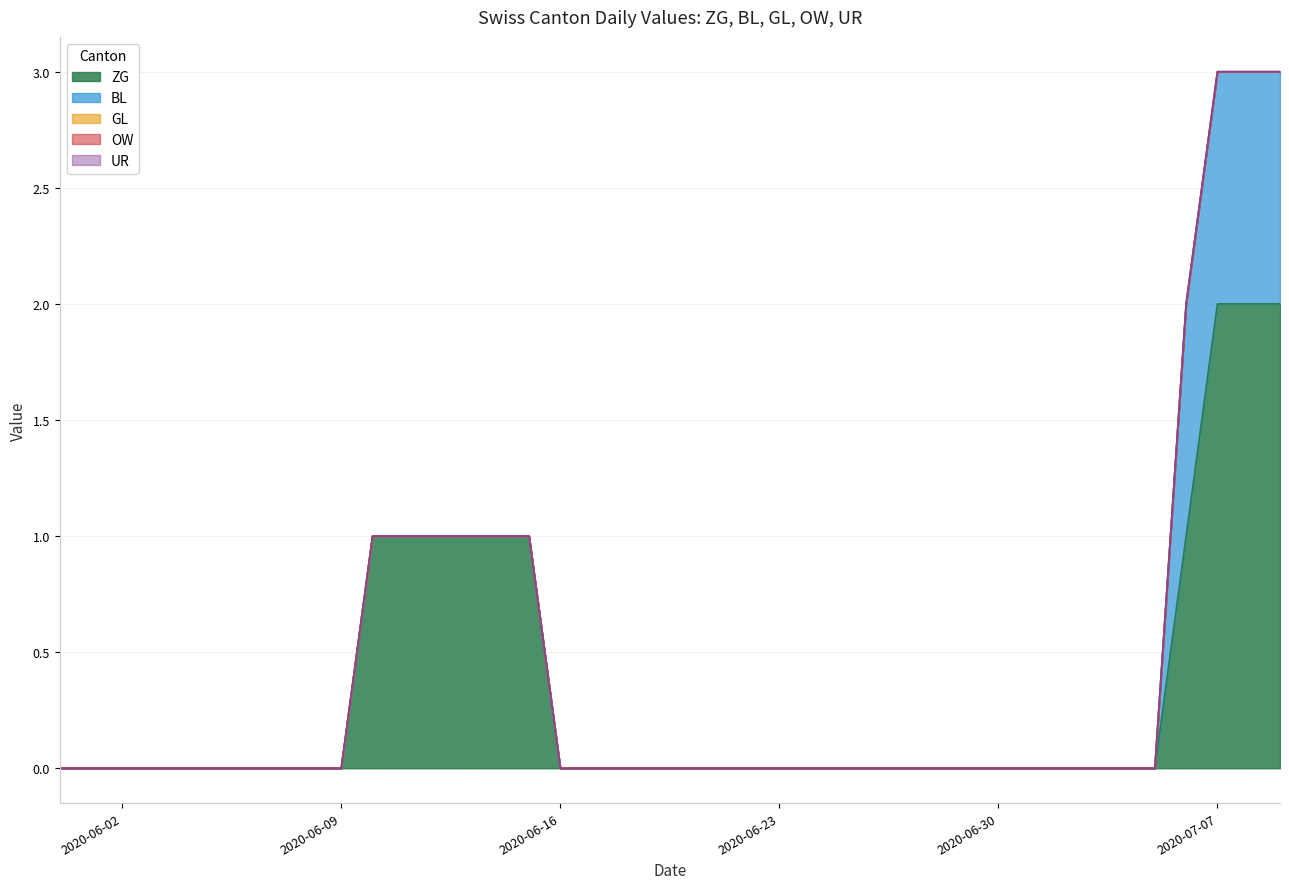

Is the value of ZG at 2020-06-06 greater than the value of UR at 2020-06-25?

No